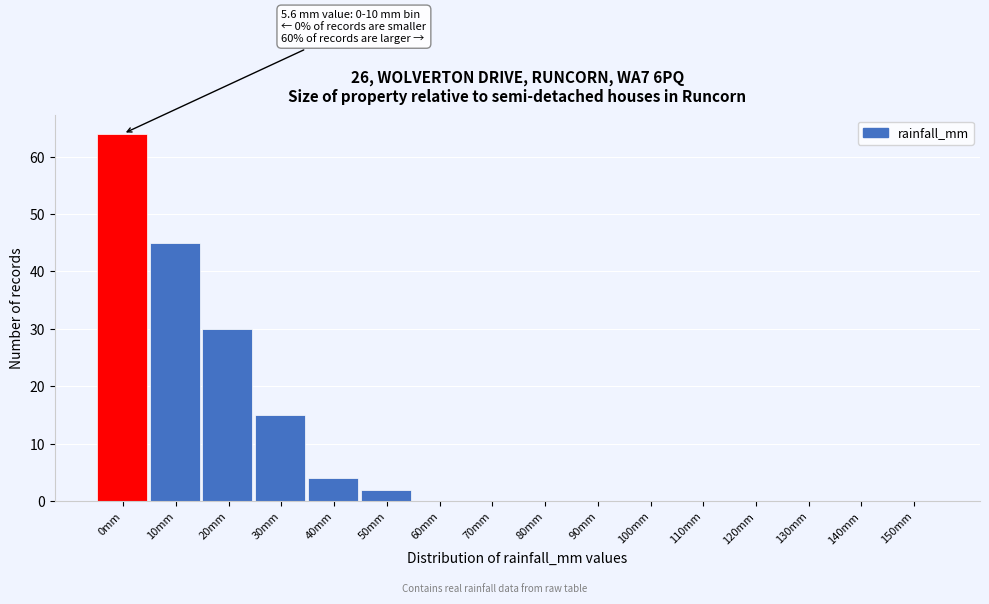

Reading right to left, transcribe all the data shown in this chart.

150mm=0	140mm=0	130mm=0	120mm=0	110mm=0	100mm=0	90mm=0	80mm=0	70mm=0	60mm=0	50mm=2	40mm=4	30mm=15	20mm=30	10mm=45	0mm=64